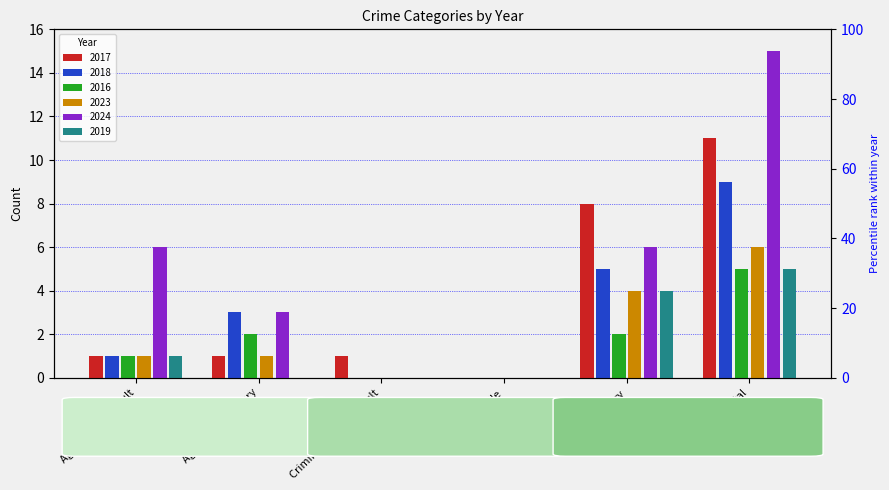

What is the greatest value displayed?

15